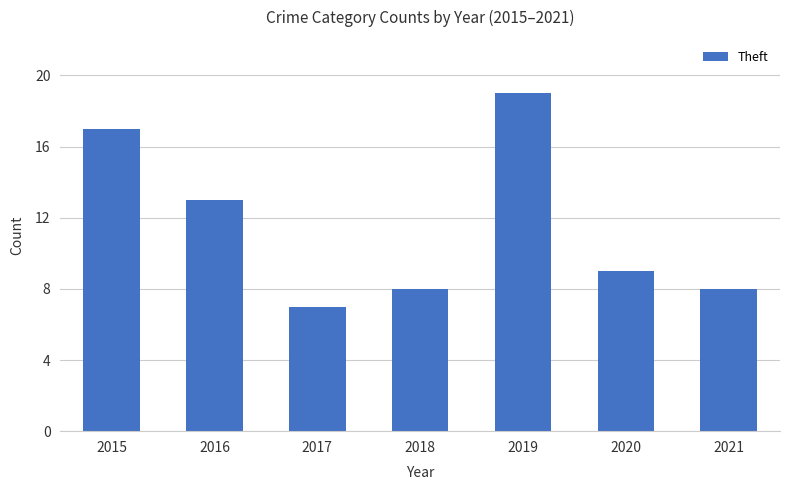

Which category has the lowest value across all series?

2017